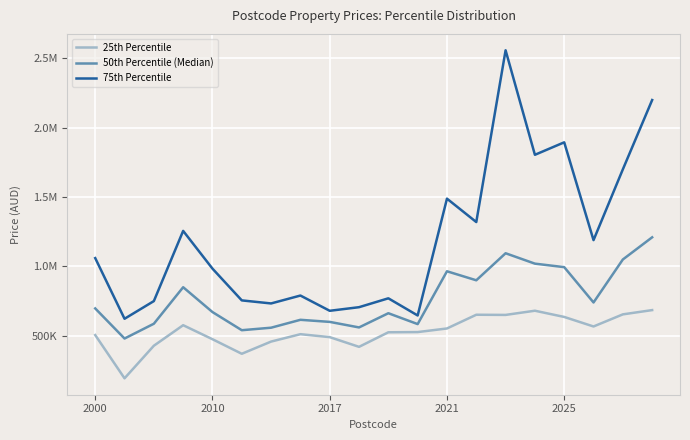

What are all the series names shown in the legend?

25th Percentile, 50th Percentile (Median), 75th Percentile